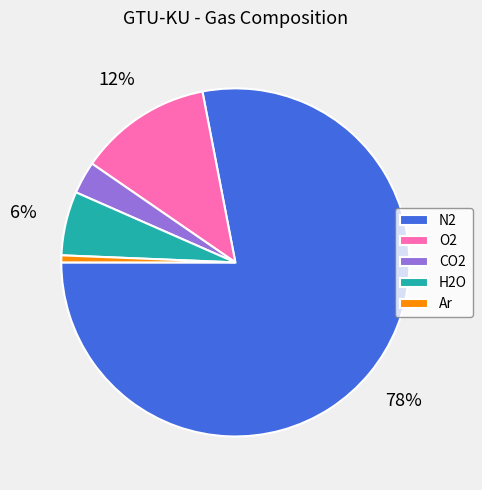

Which slice is the smallest?

Ar